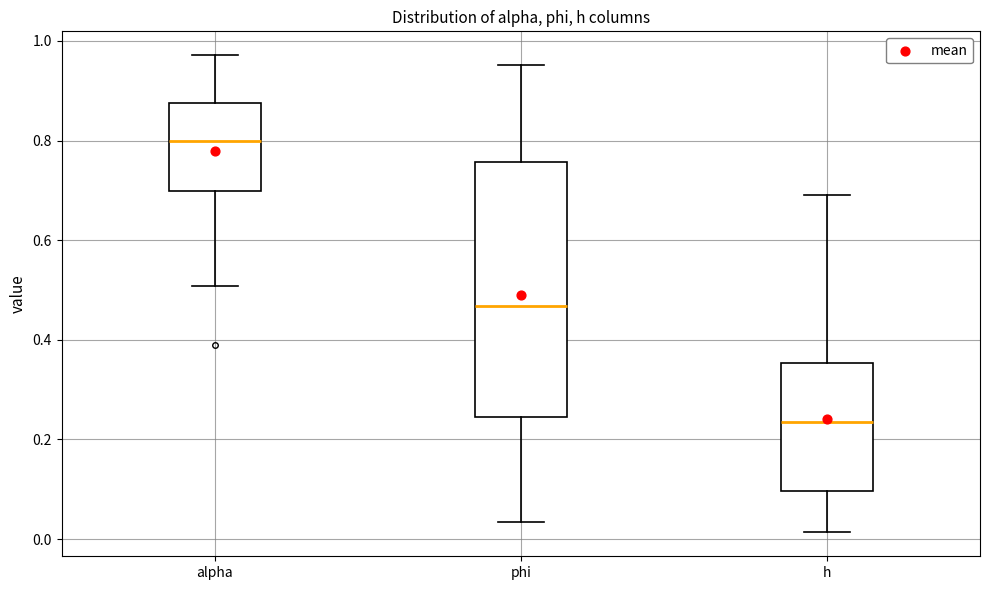

Comparing the boxes themselves (not the whiskers), which one is the tallest?

phi